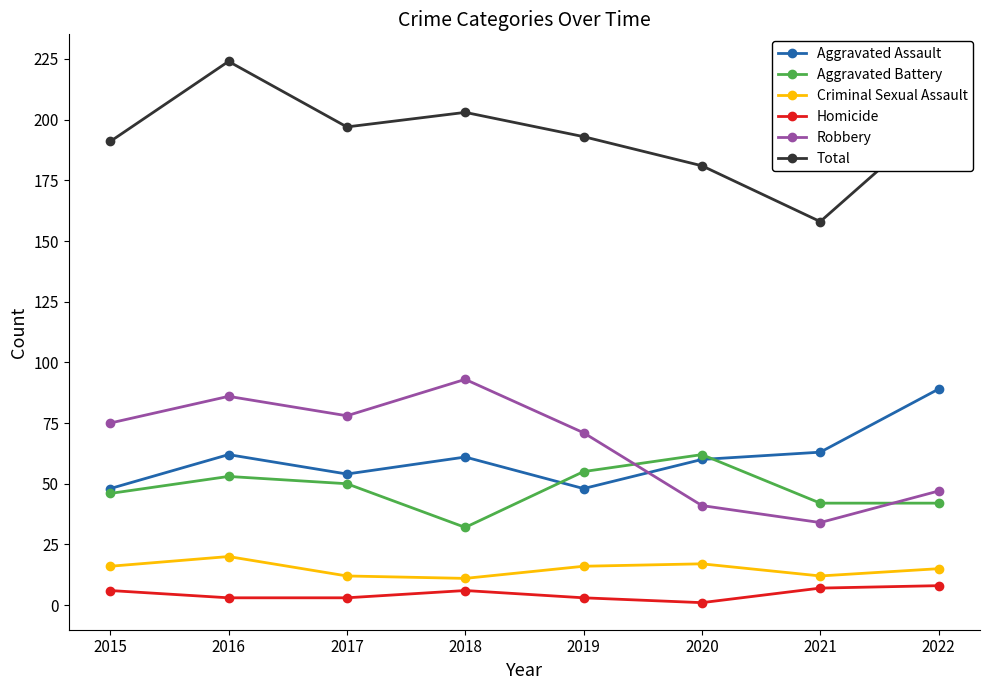

What are all the series names shown in the legend?

Aggravated Assault, Aggravated Battery, Criminal Sexual Assault, Homicide, Robbery, Total